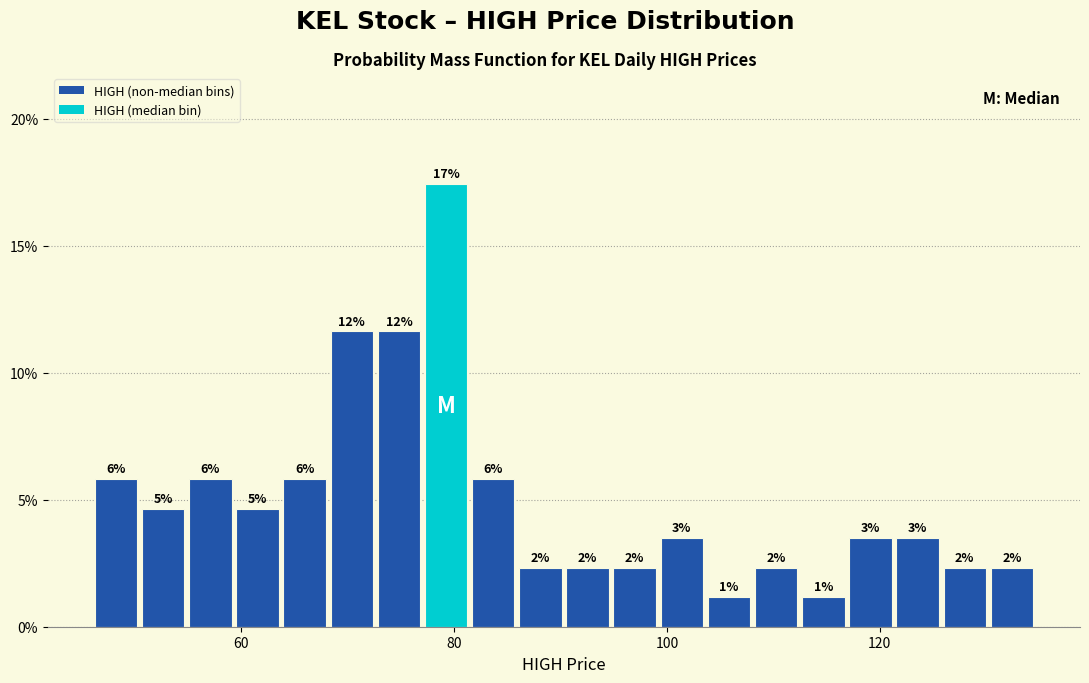

Around what value on the x-axis is the tallest bar? Give the approximate position of its centre, as read against the axis.

80